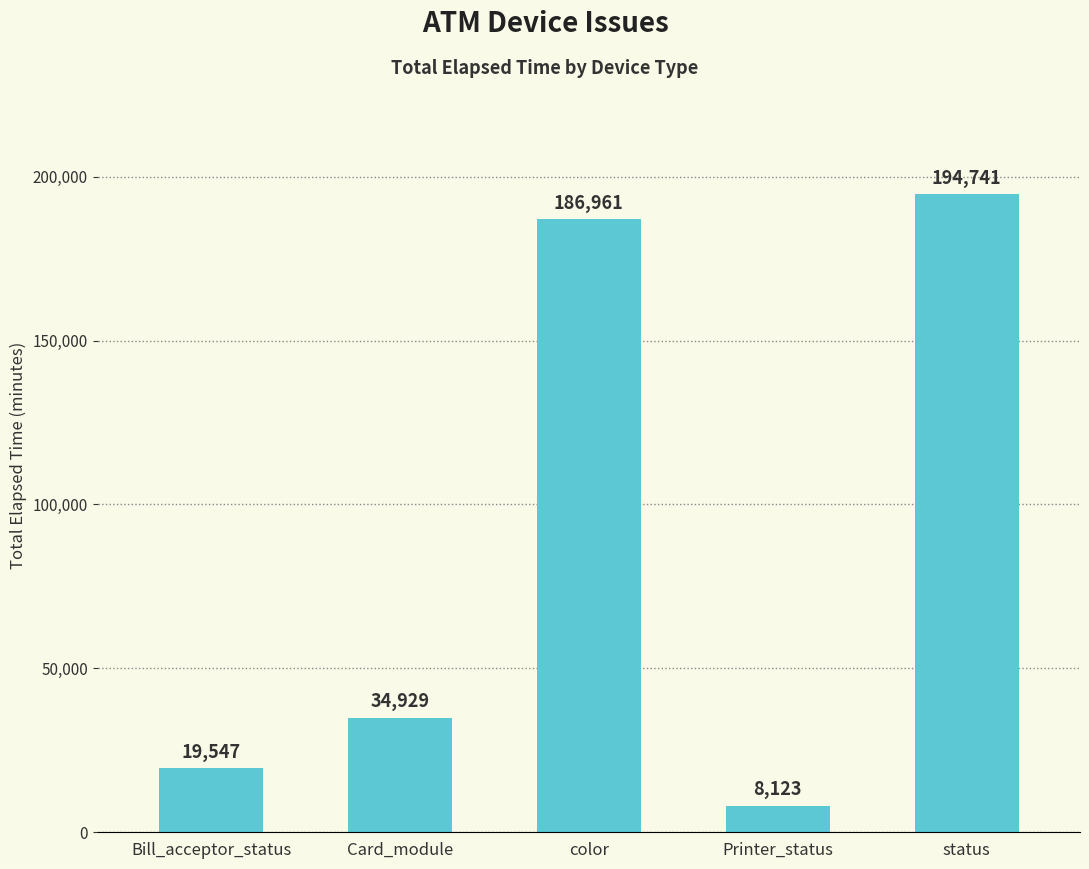

At which category does the chart reach its minimum across all series?

Printer_status